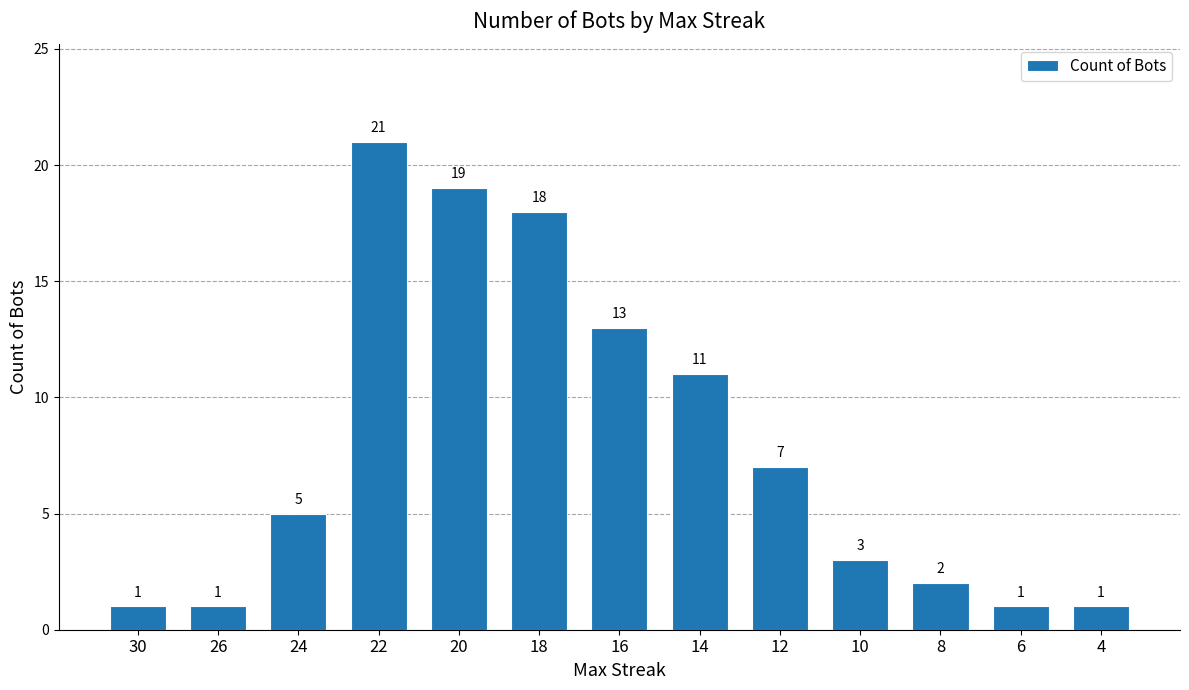

What value does the data have at 18, to the nearest 5?

20